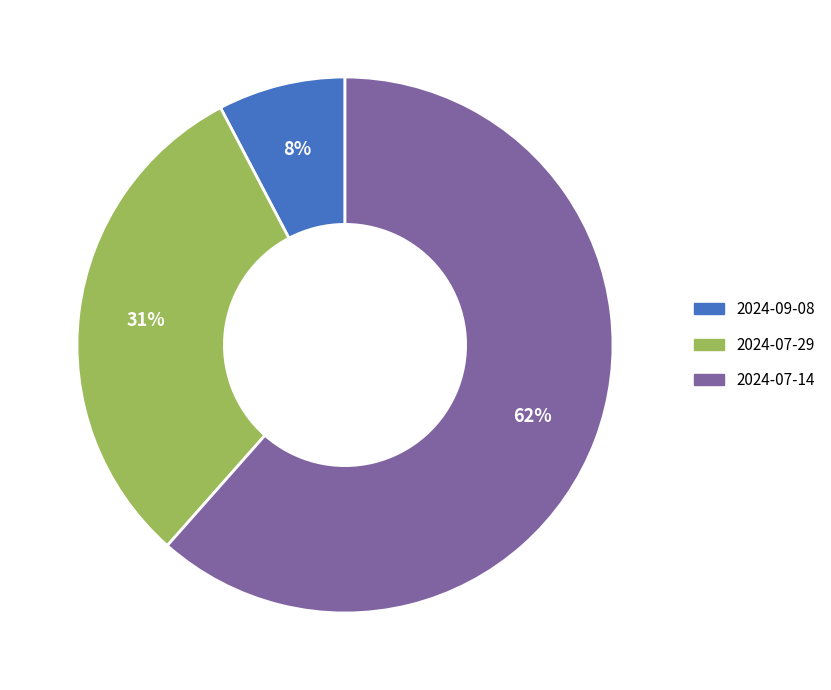

The 2024-09-08 slice represents 1% of the pie. True or false?

False